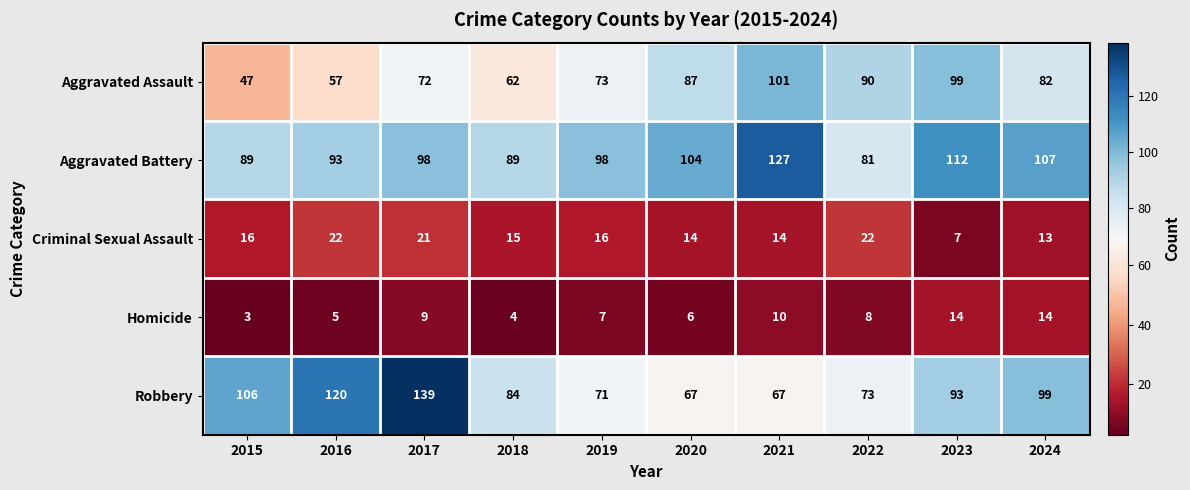

Is it true that Robbery equals 17 at 2018?

False